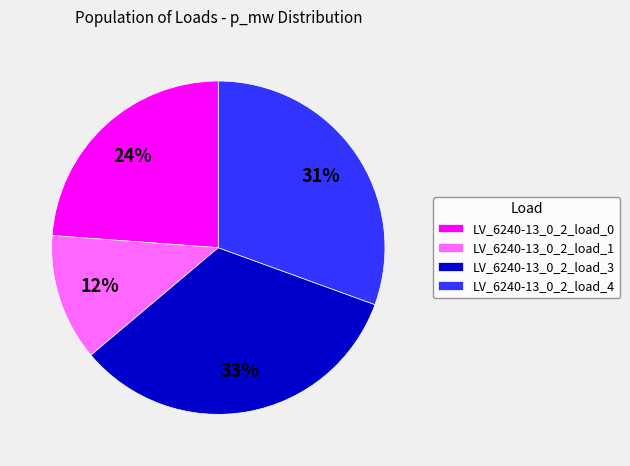

Does LV_6240-13_0_2_load_0 account for over 50% of the chart?

No